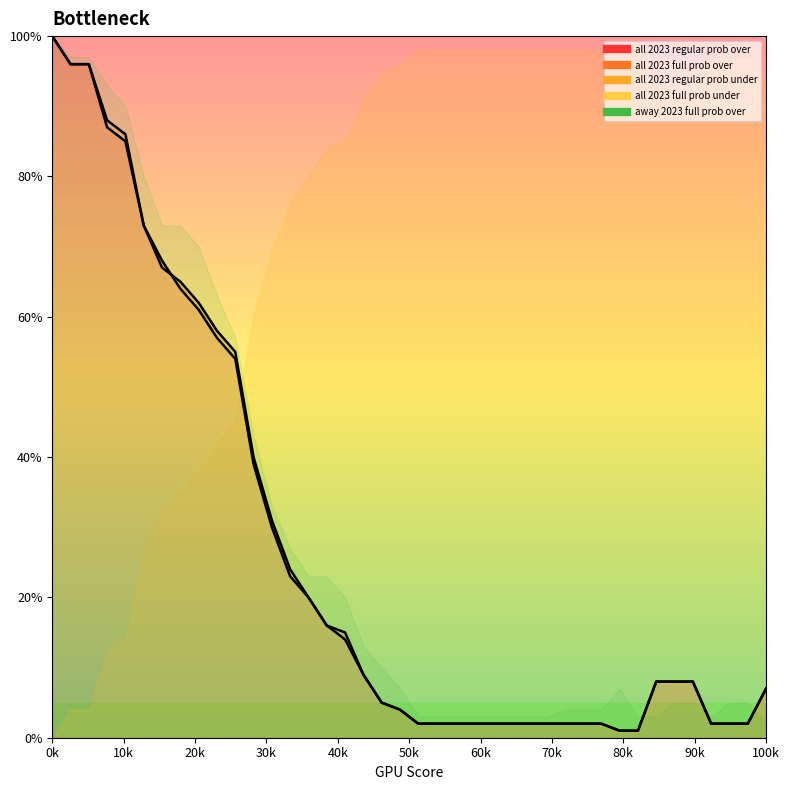

Between which two adjacent categories do all 2023 regular prob under and away 2023 full prob over first intersect?

10 and 11